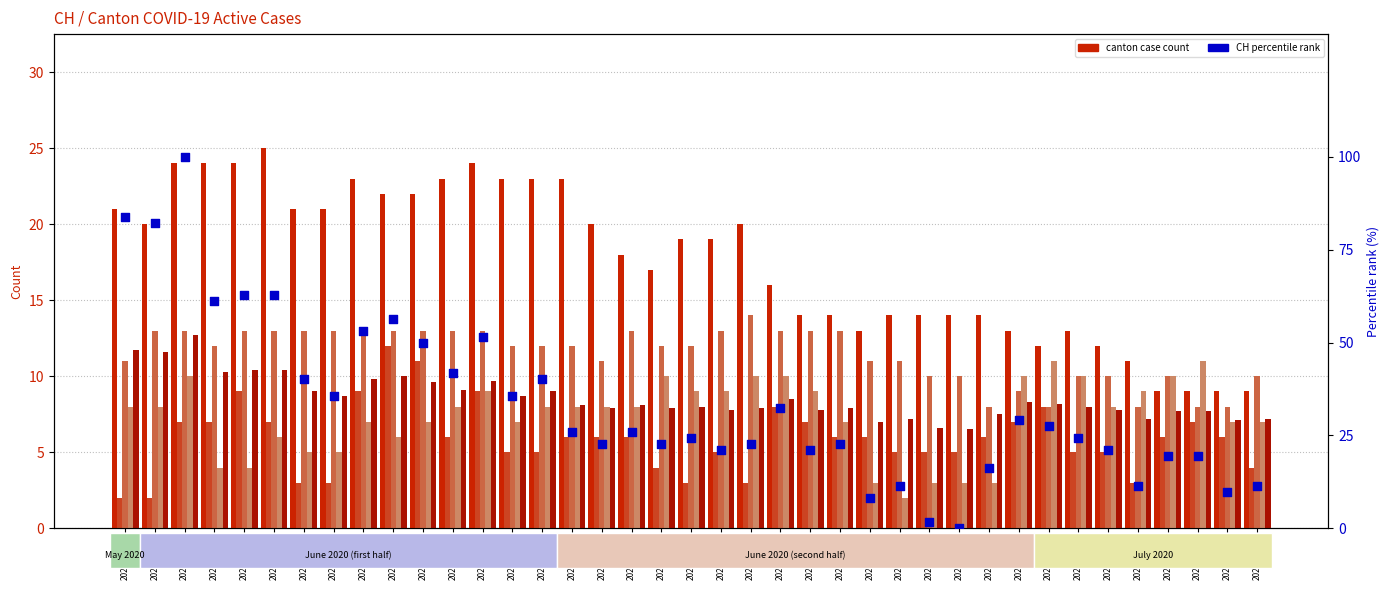

Which series has the largest Y range (max minus min)?

CH percentile rank